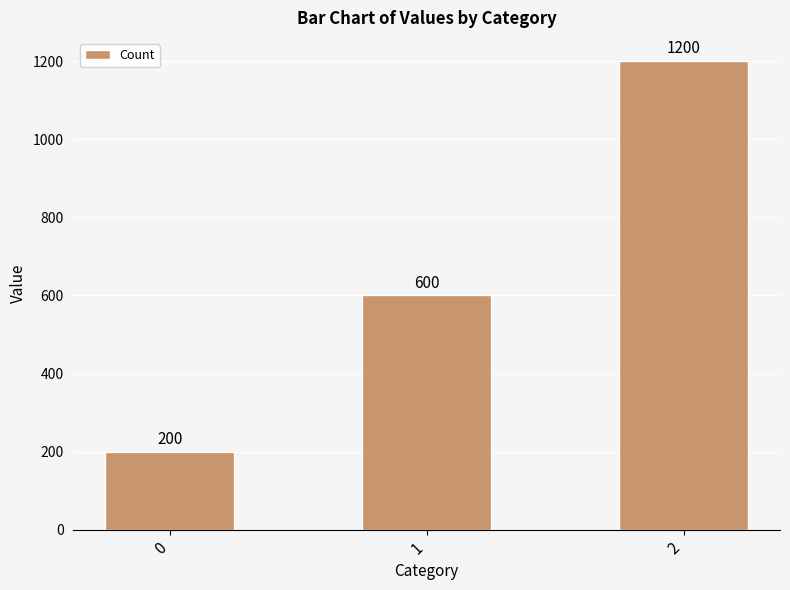

Which label corresponds to the largest value in the chart?

2